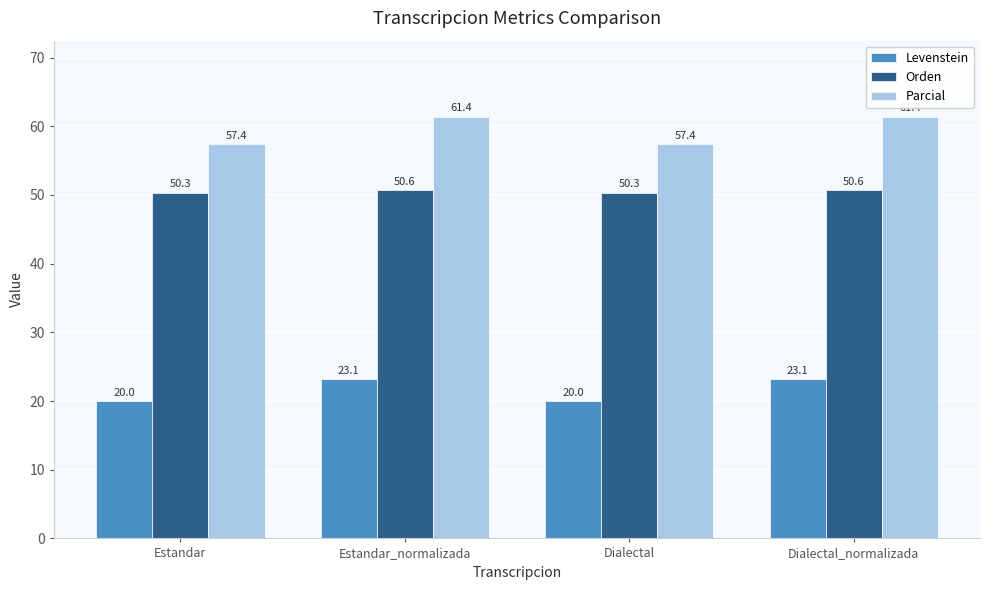

What are all the series names shown in the legend?

Levenstein, Orden, Parcial